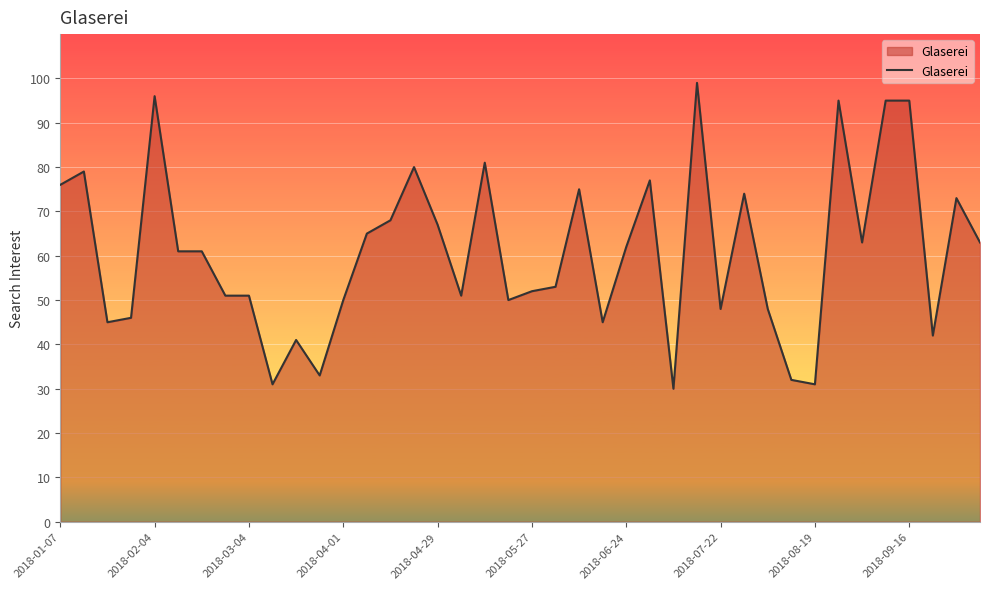

What is the greatest value displayed?

99